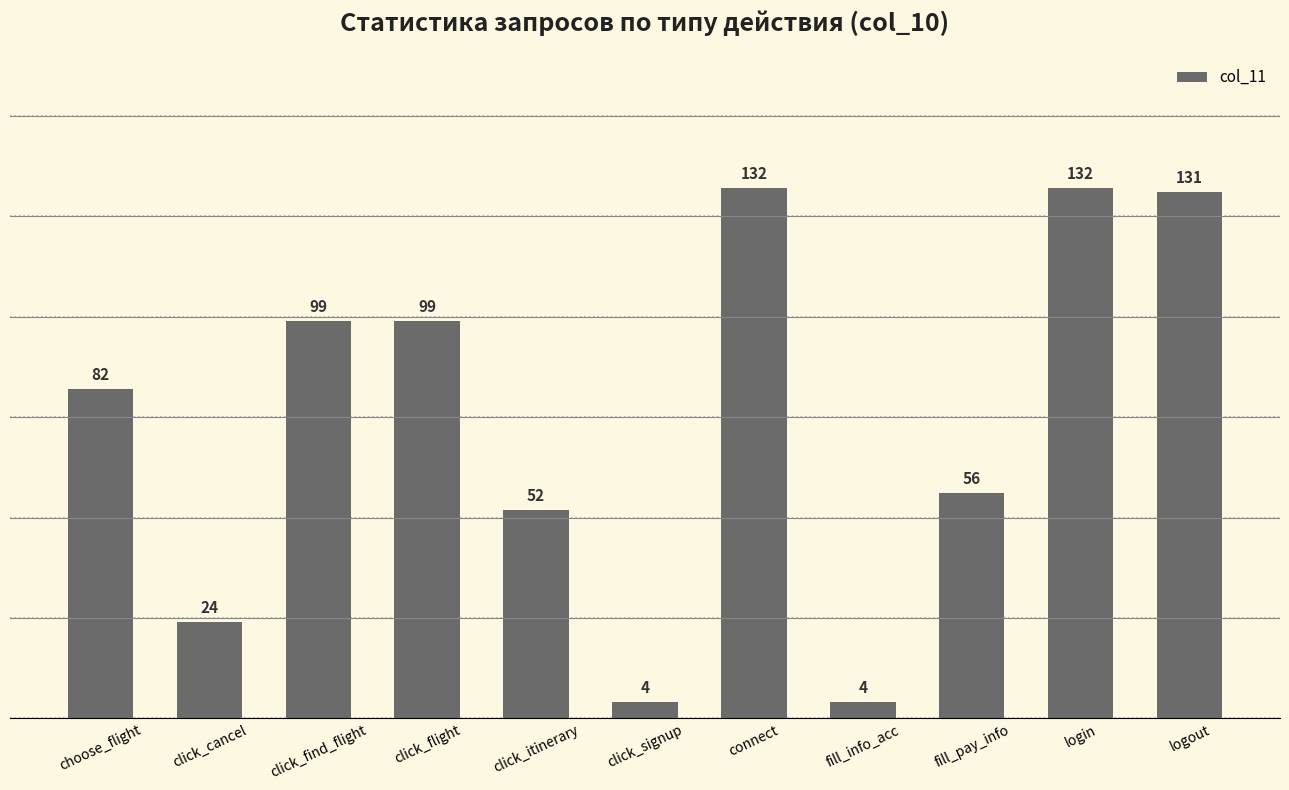

True or false: the data shows 68 at login.

False